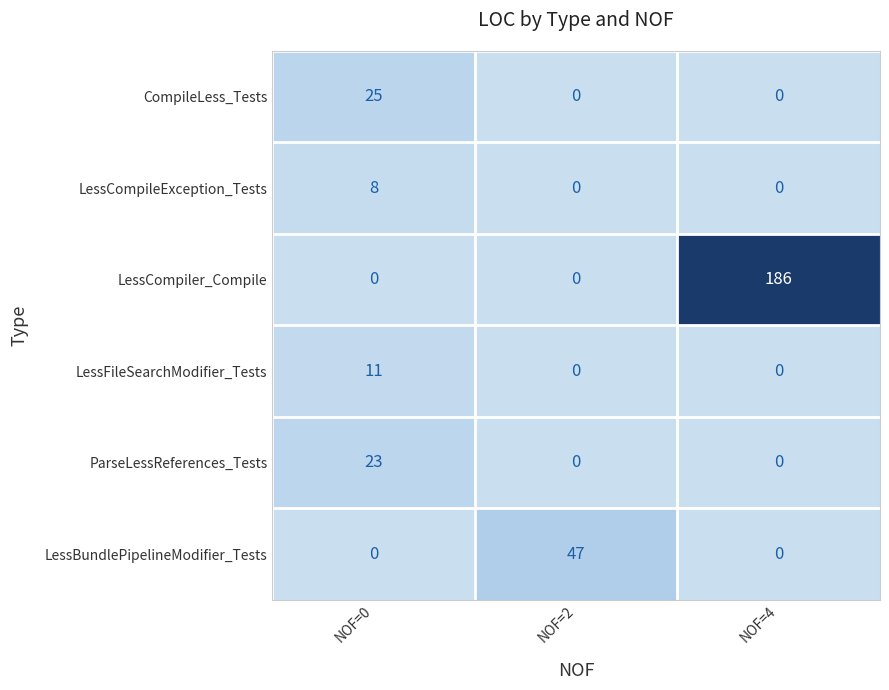

Is the value of LessFileSearchModifier_Tests at NOF=0 greater than the value of ParseLessReferences_Tests at NOF=0?

No